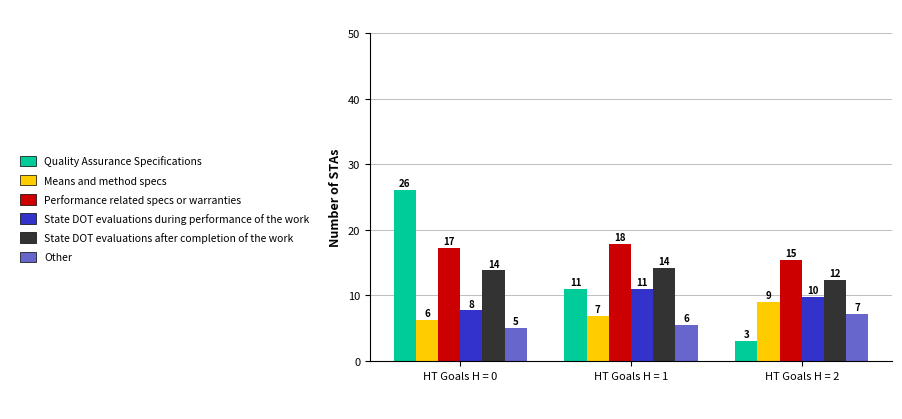

Are the bars horizontal?

No